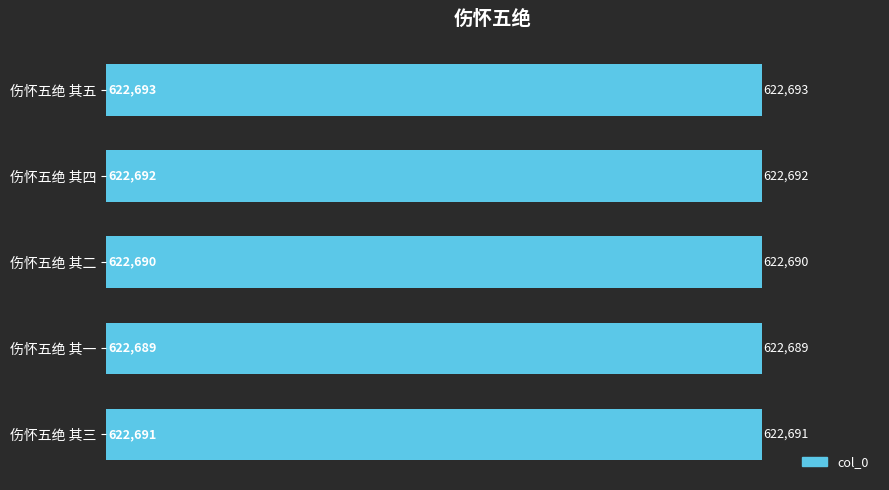

The value at 伤怀五绝 其三 is 230281. True or false?

False